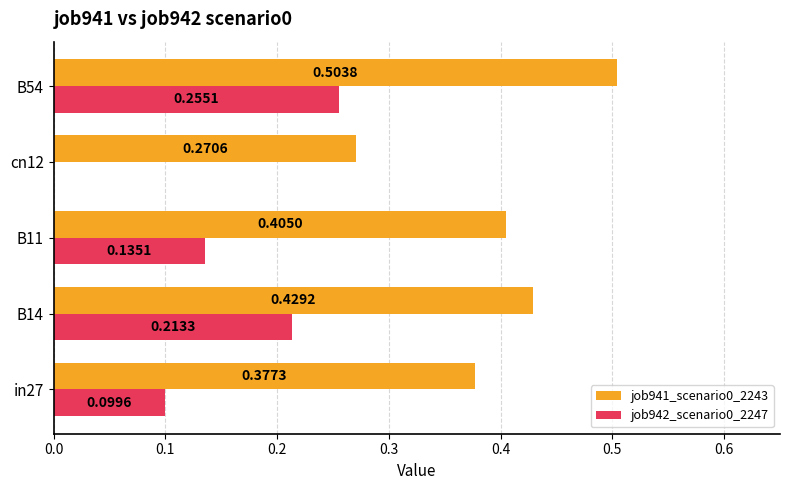

Between B11 and B54, which series saw the biggest shift?

job942_scenario0_2247